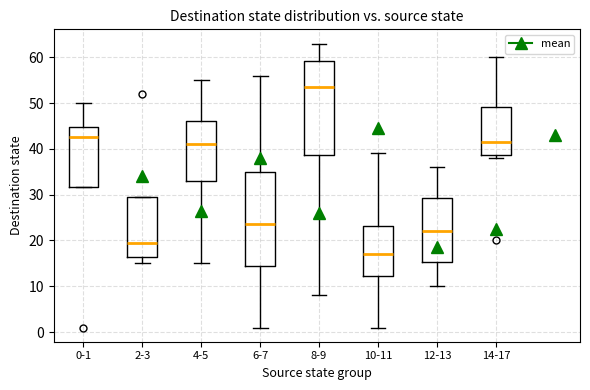

Reading left to right, transcribe this box plot: for each box, give where its median line is, the range the box spans, and where its two whiskers end, as read against the y-axis. The values are not printed on the chart, so give them approximately, as read against the axis.

0-1: median 43, box 32 to 45, whiskers 32 to 50
2-3: median 20, box 17 to 30, whiskers 15 to 30
4-5: median 41, box 33 to 46, whiskers 15 to 55
6-7: median 24, box 15 to 35, whiskers 1 to 56
8-9: median 54, box 39 to 59, whiskers 8 to 63
10-11: median 17, box 12 to 23, whiskers 1 to 39
12-13: median 22, box 15 to 29, whiskers 10 to 36
14-17: median 42, box 39 to 49, whiskers 38 to 60